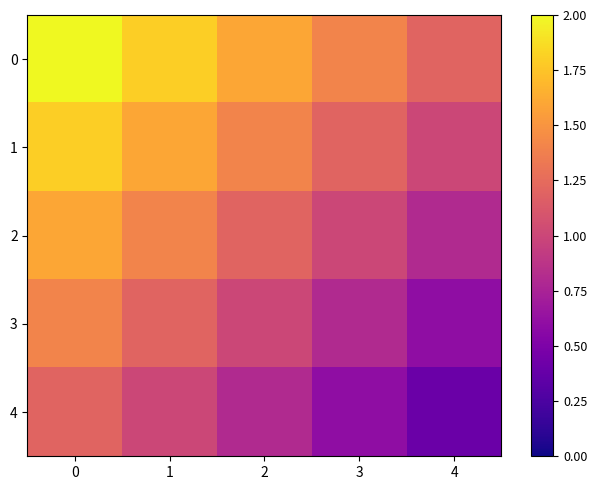

What is the total value across all series at 2?

6.0